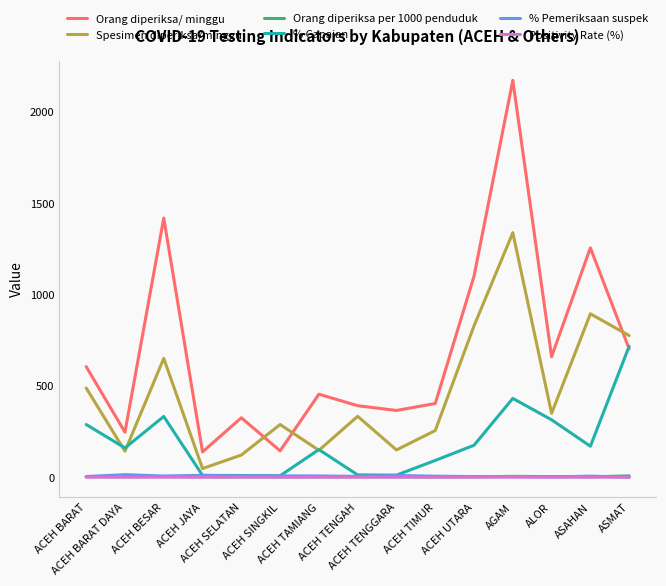

What is the difference between the maximum and second lowest values in the % Pemeriksaan suspek series?

12.2